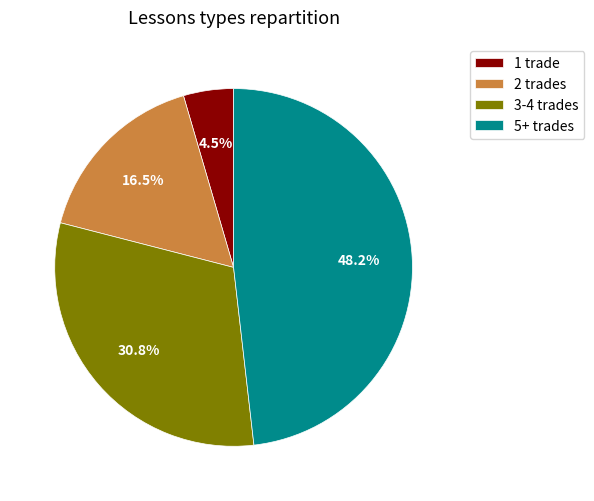

Rank the categories by value from lowest to highest.

1 trade, 2 trades, 3-4 trades, 5+ trades